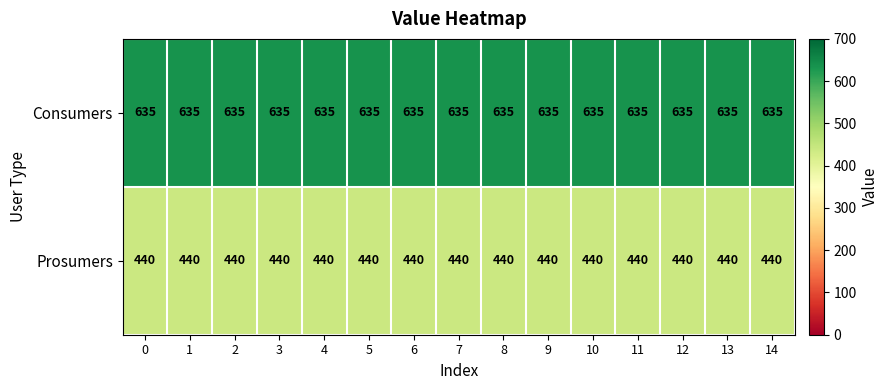

Is the value of Consumers at 13 greater than the value of Prosumers at 10?

Yes